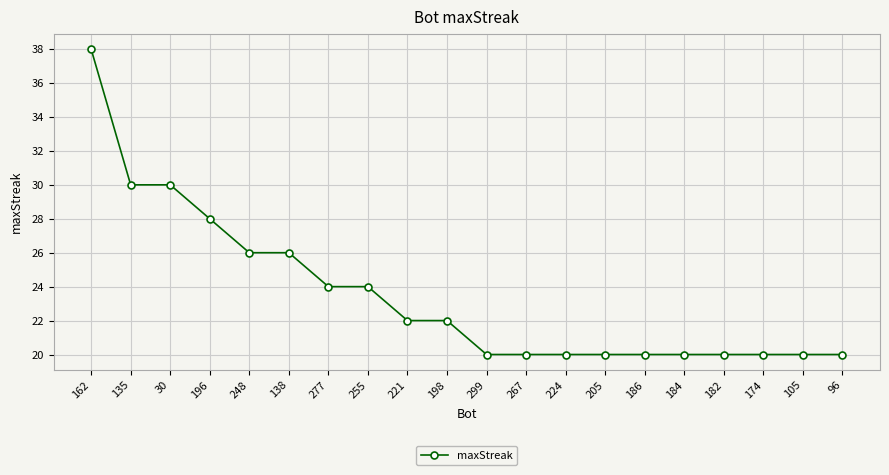

Read the value at 174.

20